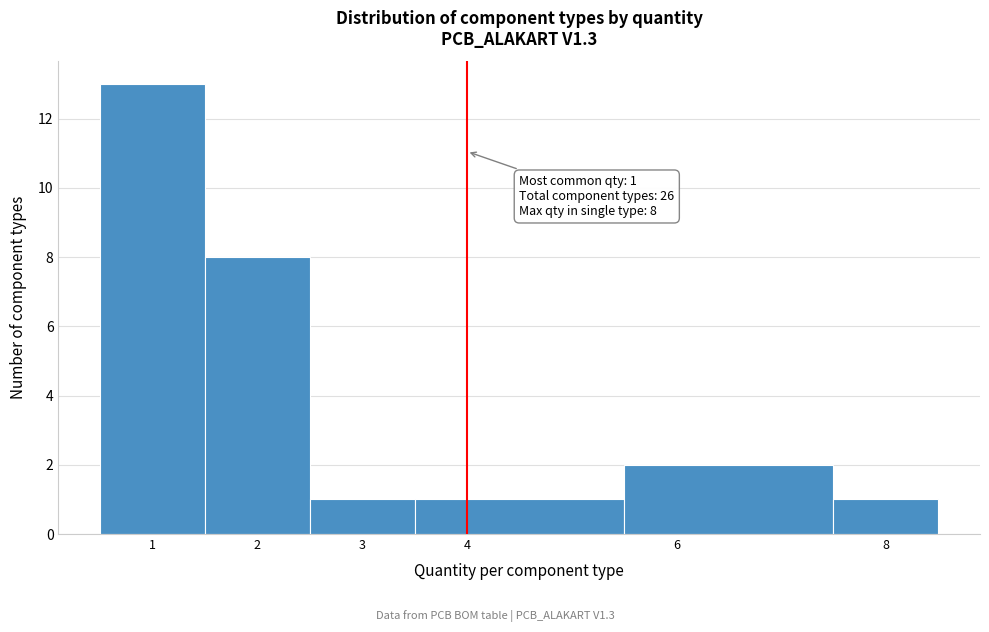

Over which range of the x-axis is the bar tallest?

0.5 to 1.5